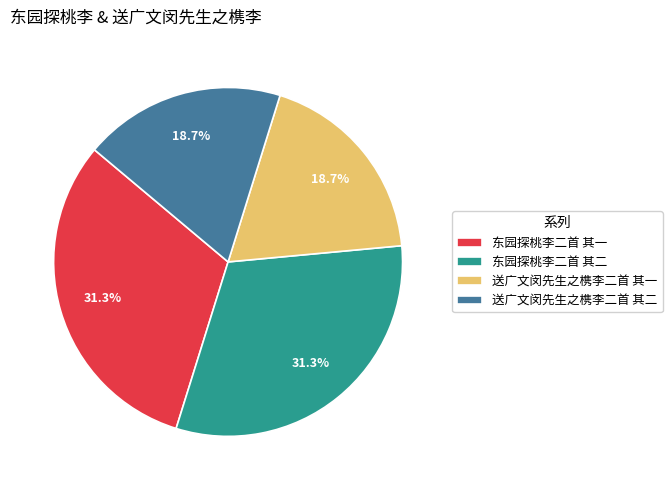

Does 送广文闵先生之槜李二首 其二 account for over 50% of the chart?

No